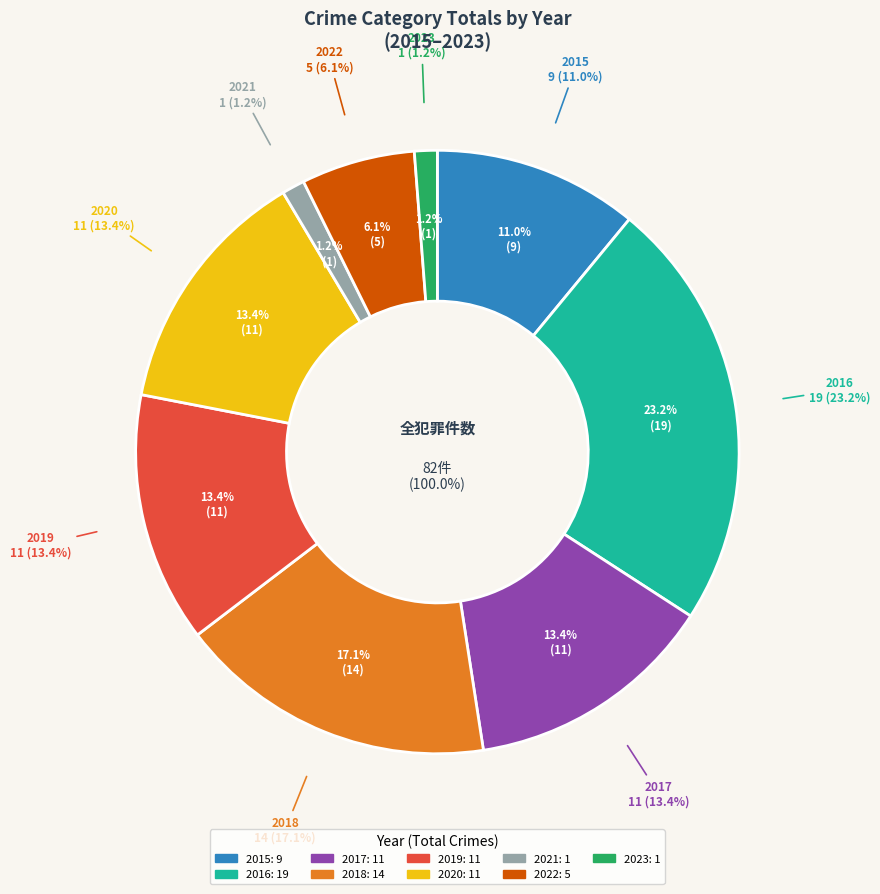

Rank the categories by value from highest to lowest.

2016, 2018, 2017, 2019, 2020, 2015, 2022, 2021, 2023